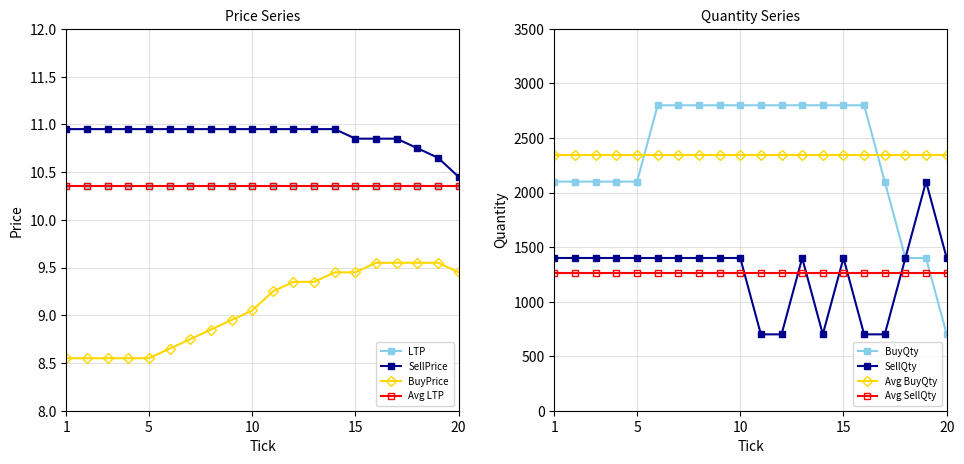

What is the lowest value of the Avg BuyQty series?

2345